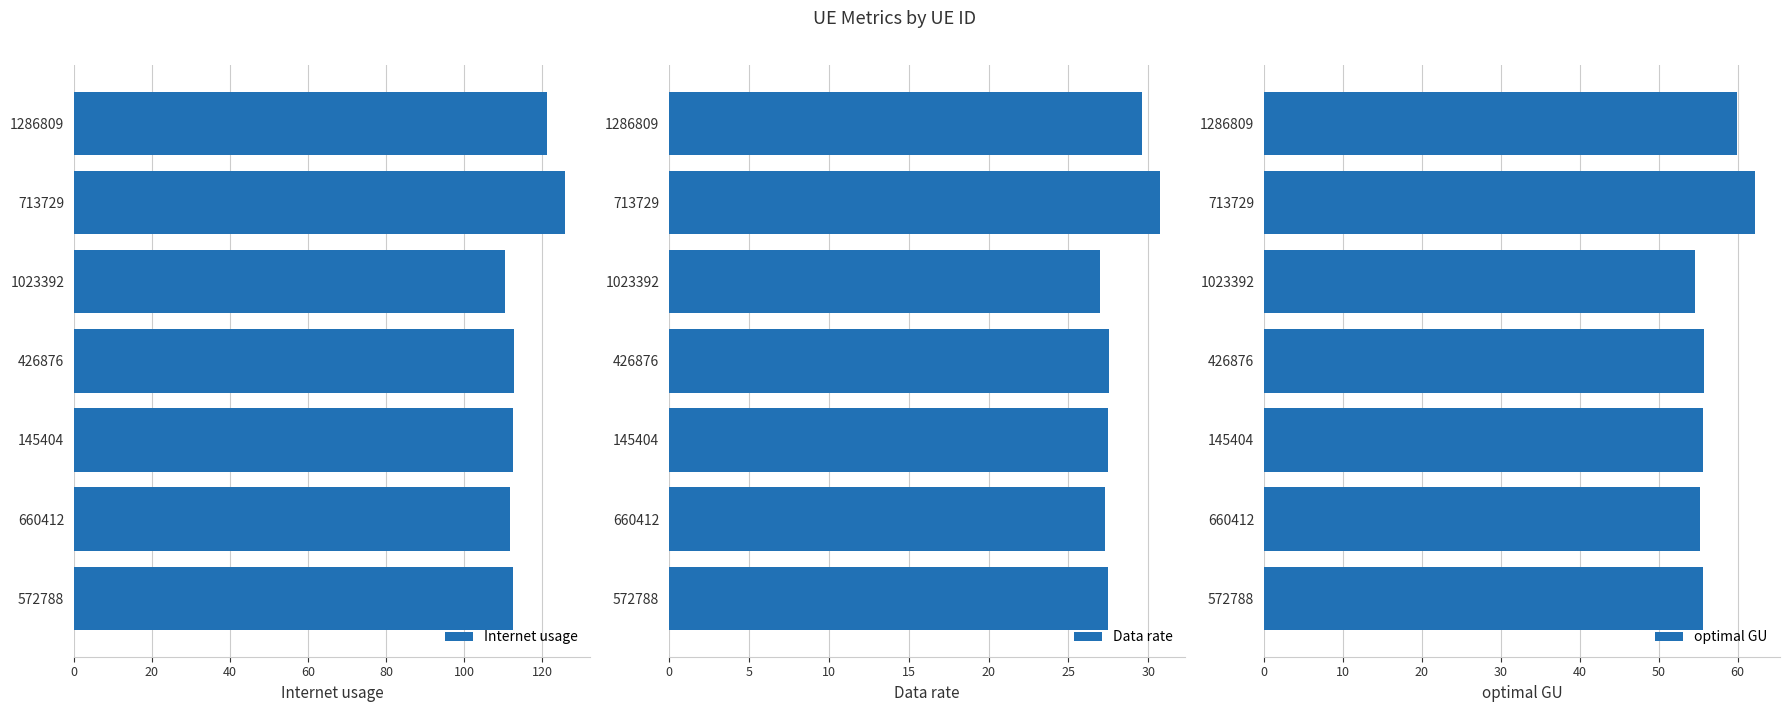

Which series has the largest total across all categories?

Internet usage